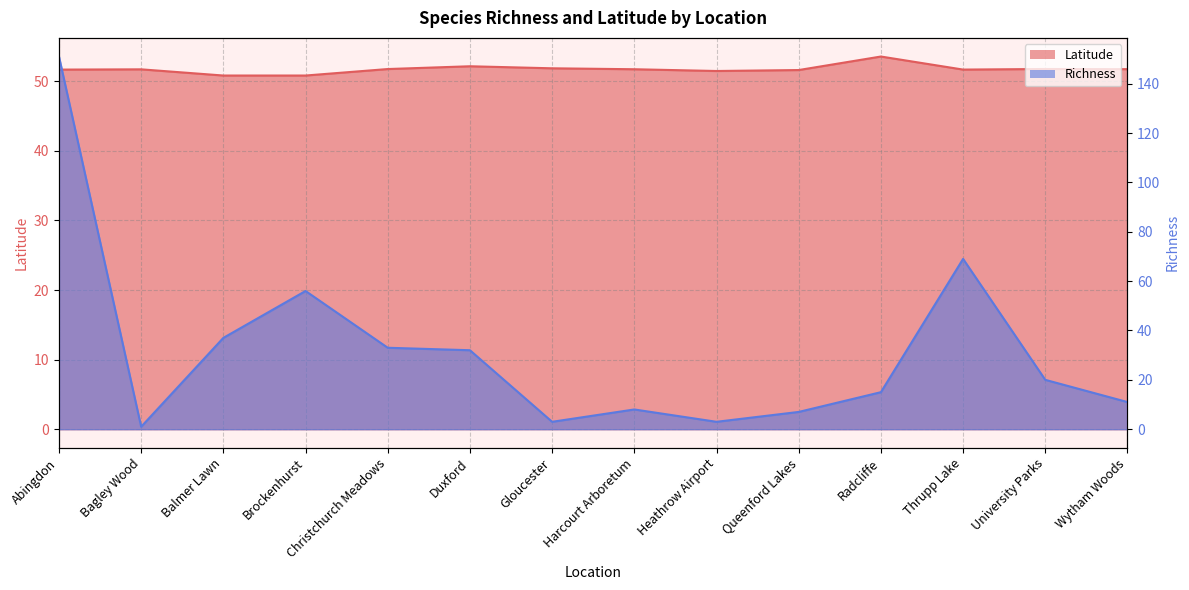

Does the chart have visible grid lines?

Yes